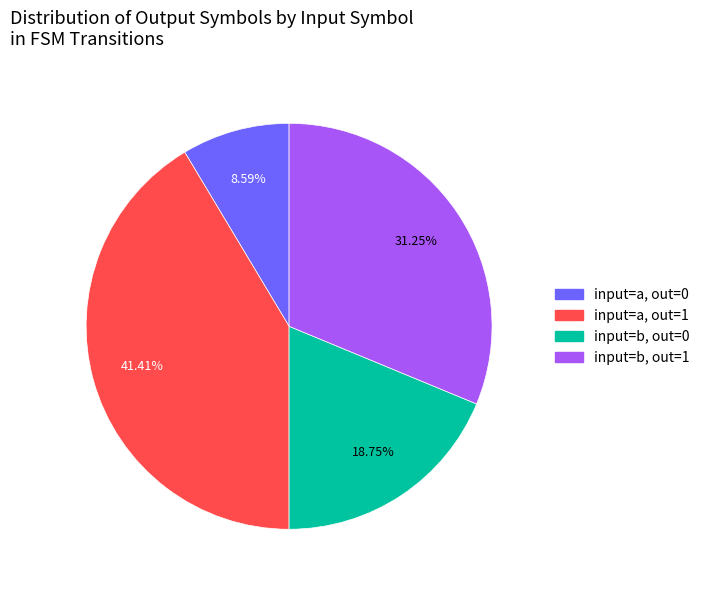

Is there any slice that represents more than half of the pie?

No